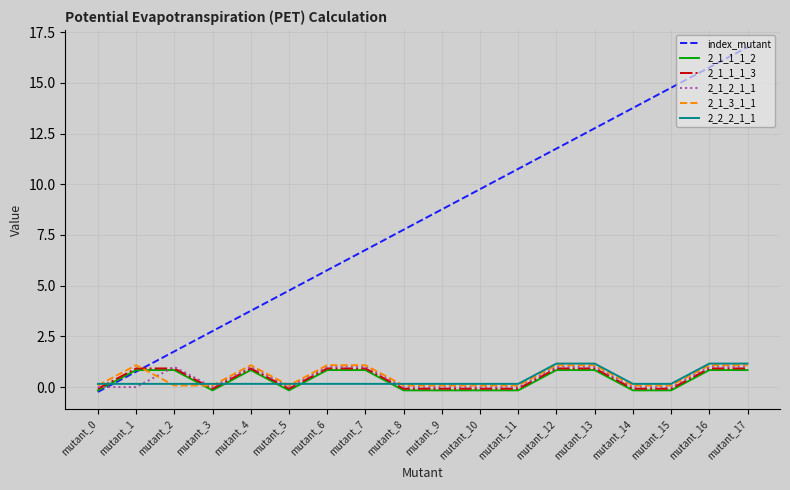

Reading left to right, extract all data points from this chart.

index_mutant: -0.2	0.8	1.8	2.8	3.8	4.8	5.8	6.8	7.8	8.8	9.8	10.8	11.8	12.8	13.8	14.8	15.8	16.8
2_1_1_1_2: -0.2	0.8	0.8	-0.2	0.8	-0.2	0.8	0.8	-0.2	-0.2	-0.2	-0.2	0.8	0.8	-0.2	-0.2	0.8	0.8
2_1_1_1_3: -0.1	0.9	0.9	-0.1	0.9	-0.1	0.9	0.9	-0.1	-0.1	-0.1	-0.1	0.9	0.9	-0.1	-0.1	0.9	0.9
2_1_2_1_1: 0.0	0.0	1.0	0.0	1.0	0.0	1.0	1.0	0.0	0.0	0.0	0.0	1.0	1.0	0.0	0.0	1.0	1.0
2_1_3_1_1: 0.1	1.1	0.1	0.1	1.1	0.1	1.1	1.1	0.1	0.1	0.1	0.1	1.1	1.1	0.1	0.1	1.1	1.1
2_2_2_1_1: 0.2	0.2	0.2	0.2	0.2	0.2	0.2	0.2	0.2	0.2	0.2	0.2	1.2	1.2	0.2	0.2	1.2	1.2